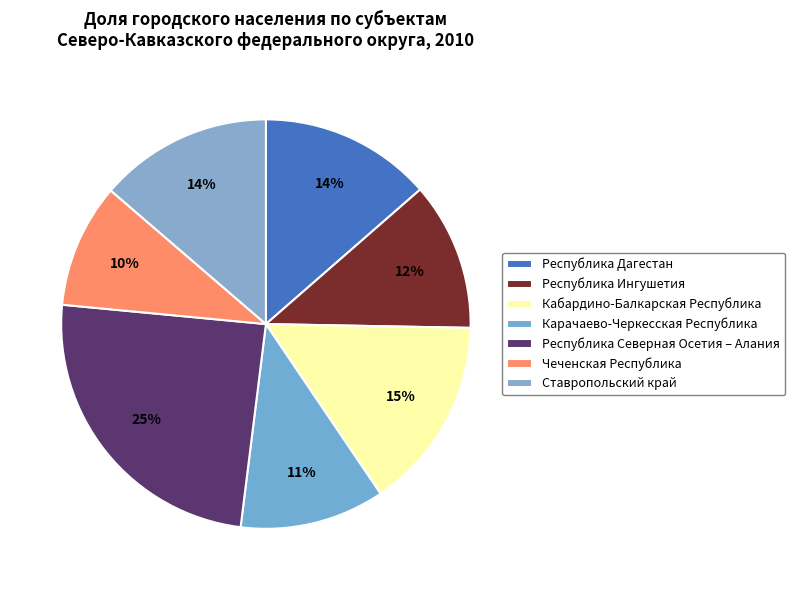

Is the sum of Республика Дагестан and Карачаево-Черкесская Республика greater than half?

No